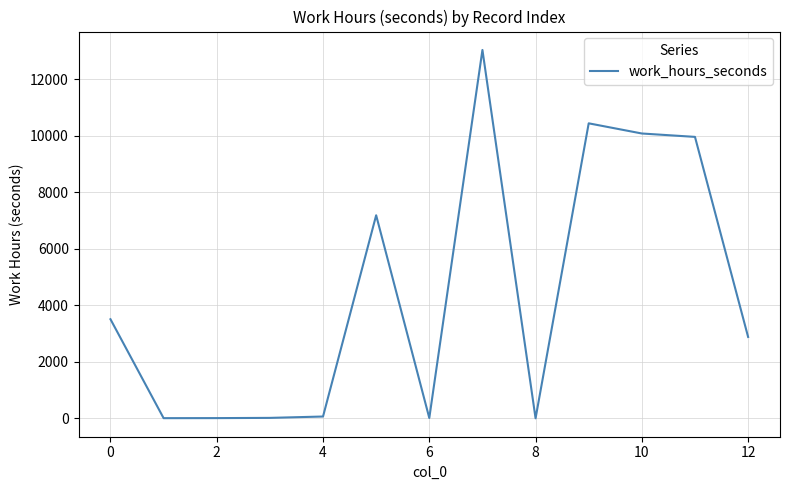

What is the difference between the maximum and minimum values?

13035